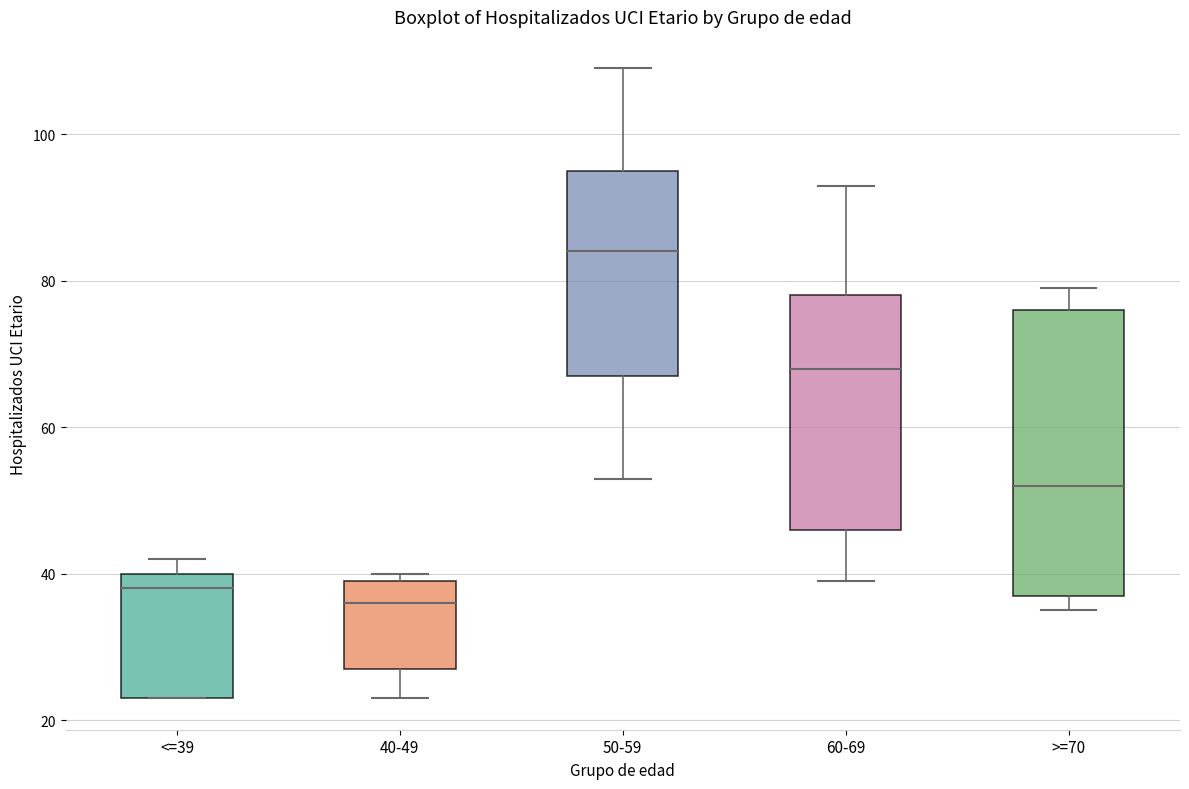

Comparing the boxes themselves (not the whiskers), which one is the tallest?

>=70